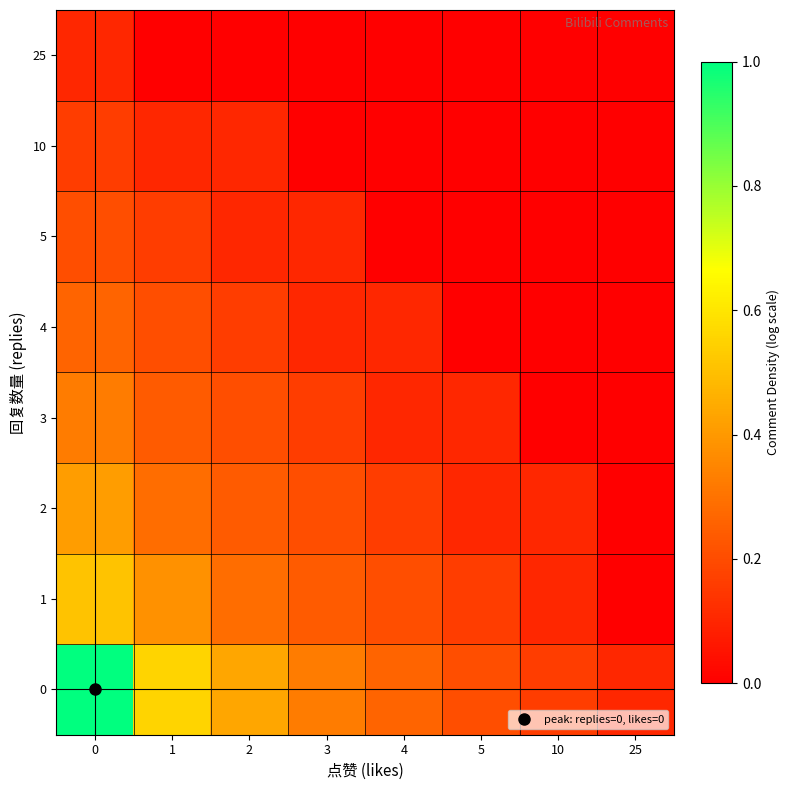

Rank the series at 1 from highest to lowest value.

0, 1, 2, 3, 4, 5, 10, 25